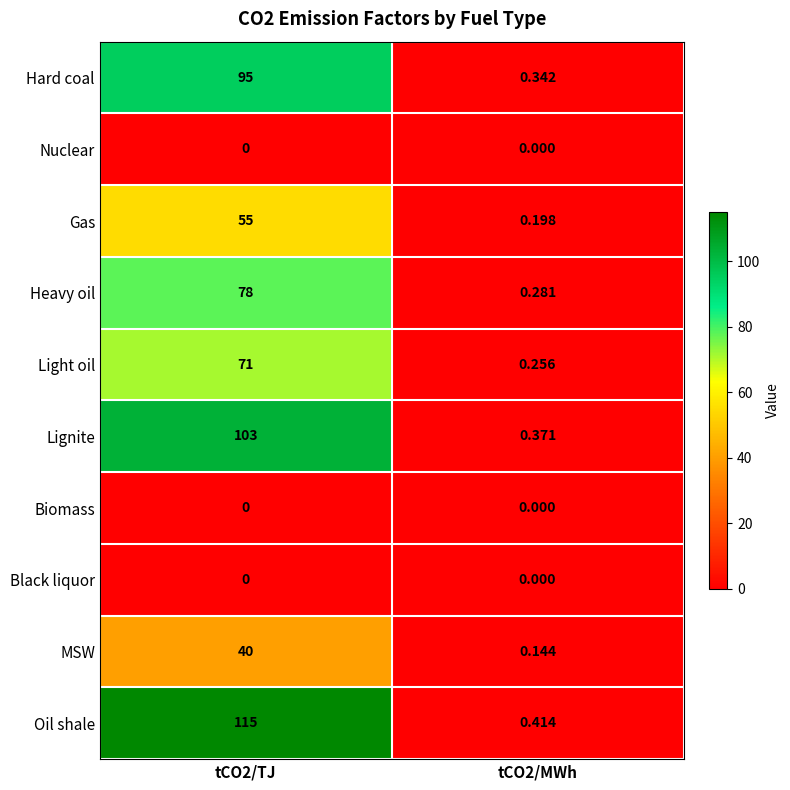

Which series changed the most between tCO2/TJ and tCO2/MWh?

Oil shale